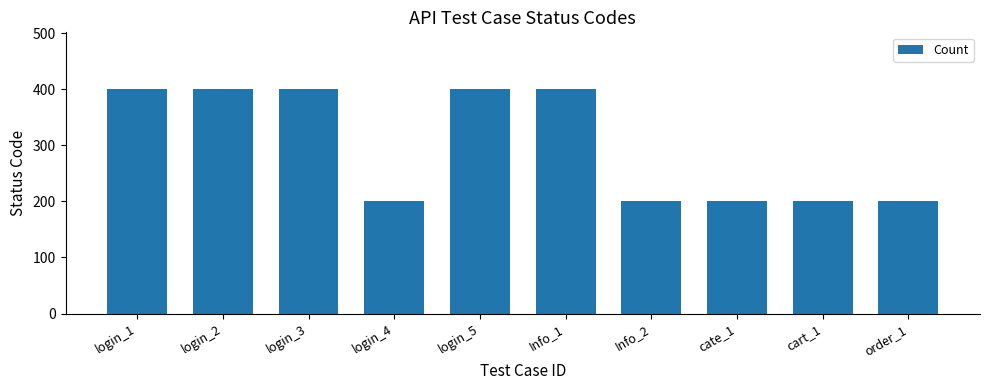

What is the maximum value shown in the chart?

401